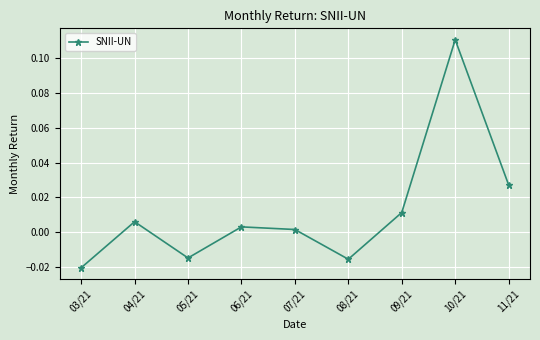

Where is the first local minimum?

05/21